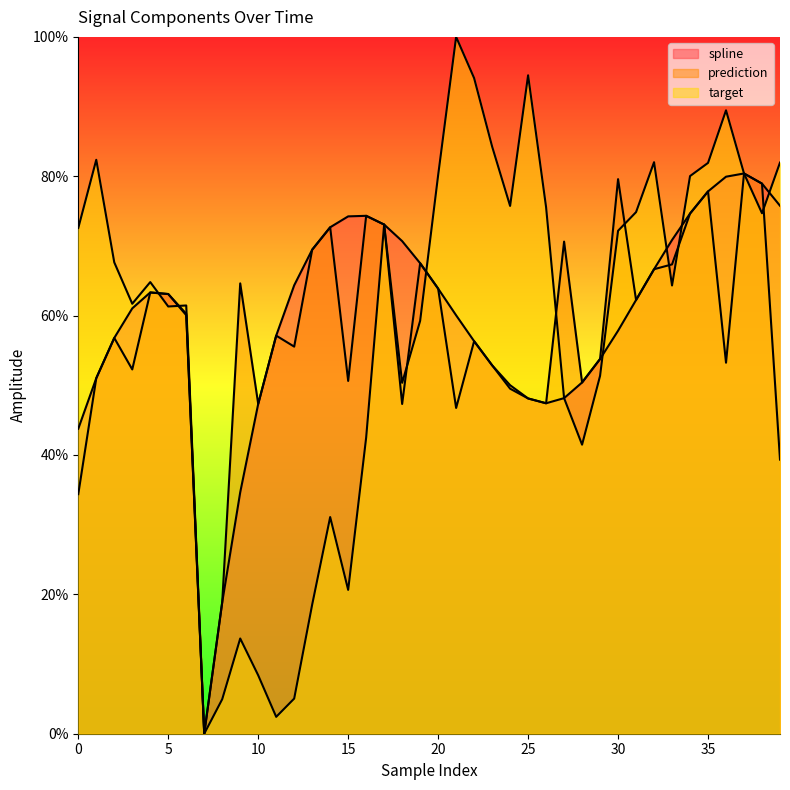

Which series ends up on top after the final intersection of target and spline?

target